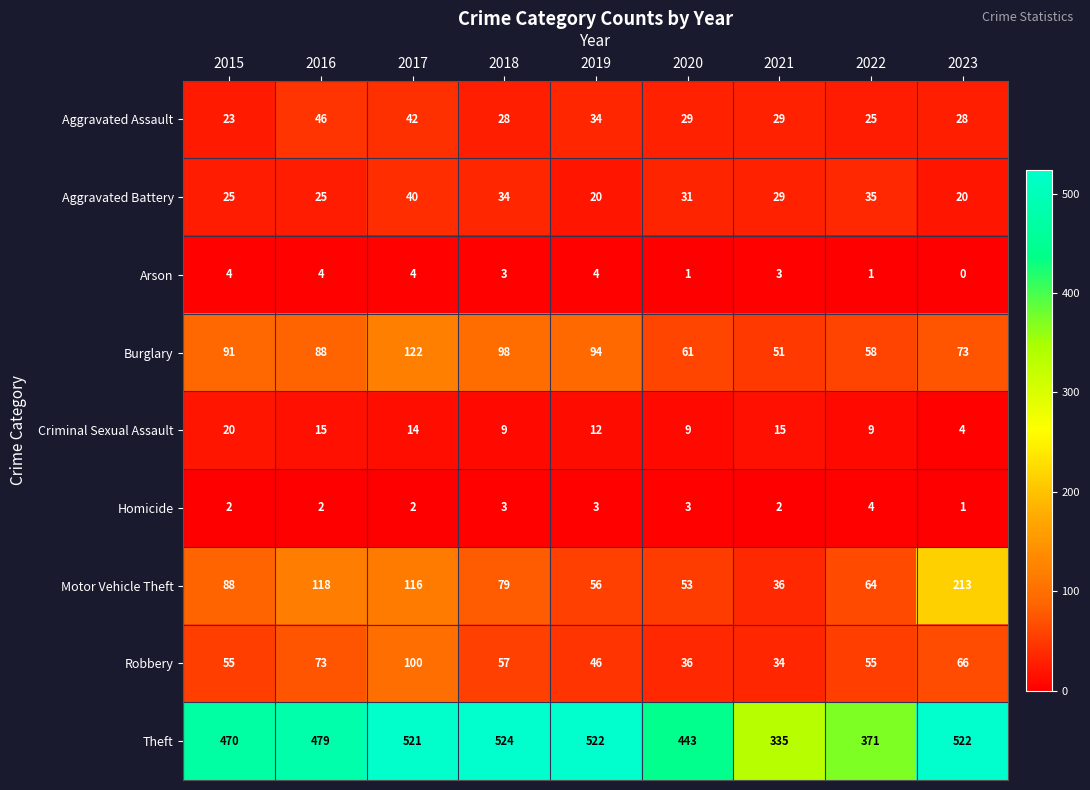

Which series changed the most between 2015 and 2019?

Theft